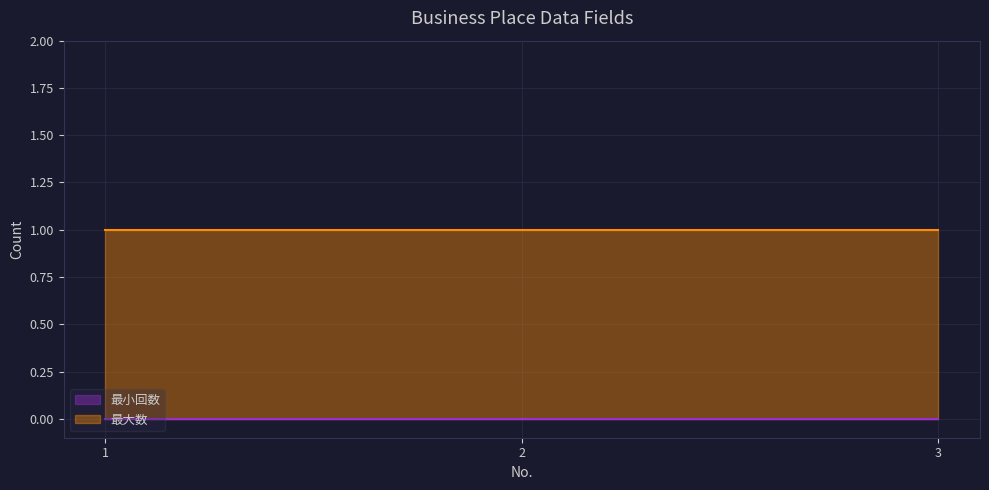

Reading left to right, transcribe all the data shown in this chart.

最小回数: 1=0	2=0	3=0
最大数: 1=1	2=1	3=1